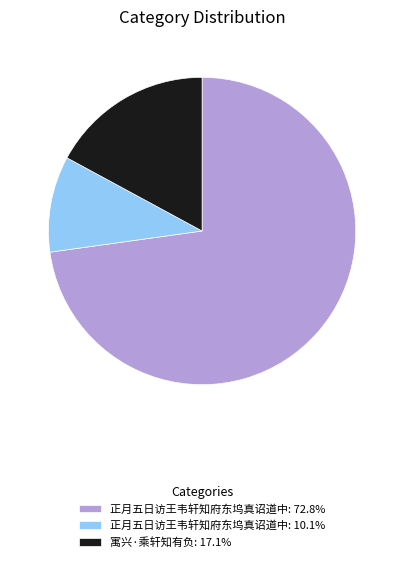

How many slices are in this pie chart?

3